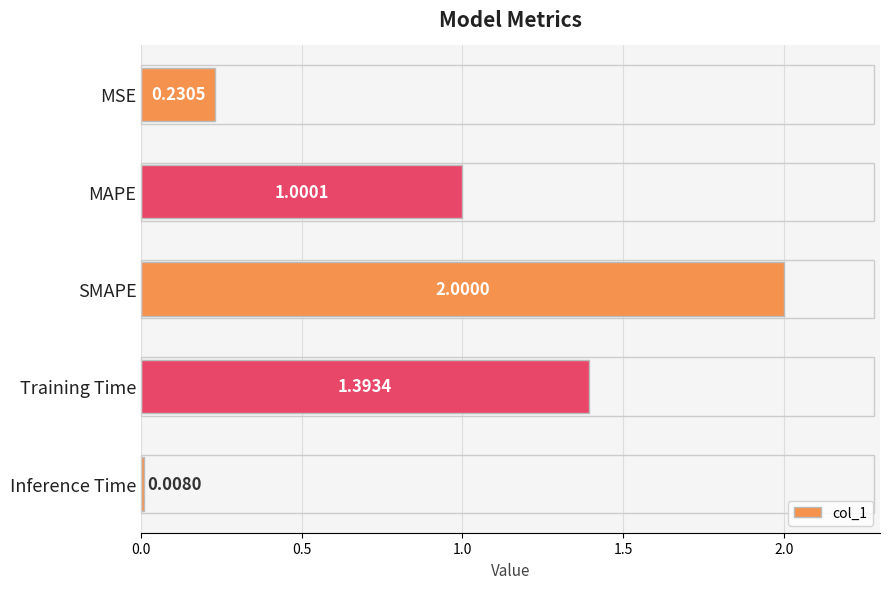

Rank the categories by value from lowest to highest.

Inference Time, MSE, MAPE, Training Time, SMAPE